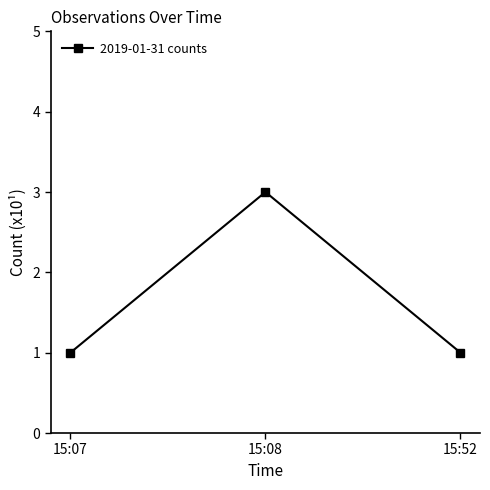

At which category does the chart reach its peak across all series?

15:08